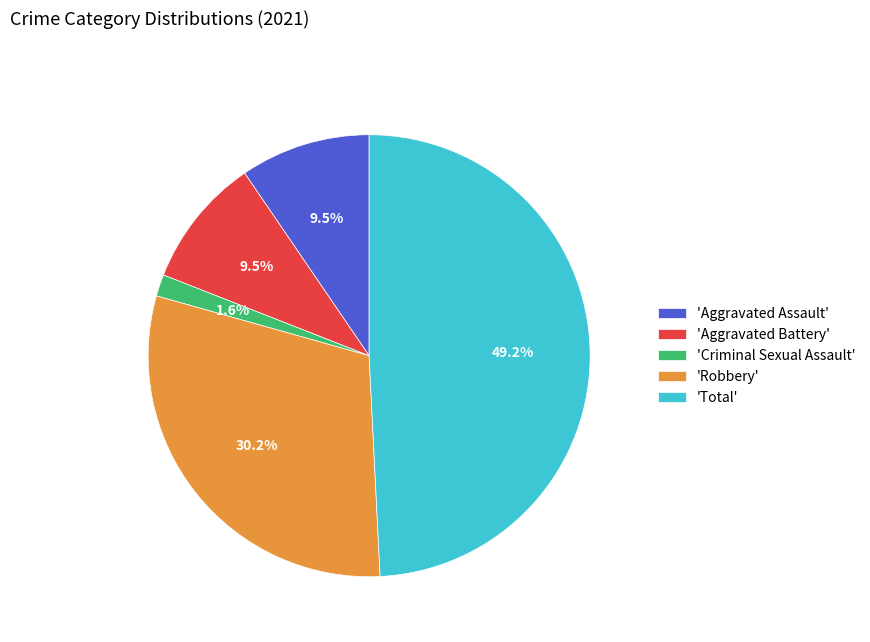

Between 'Aggravated Battery' and 'Total', which is larger?

'Total'